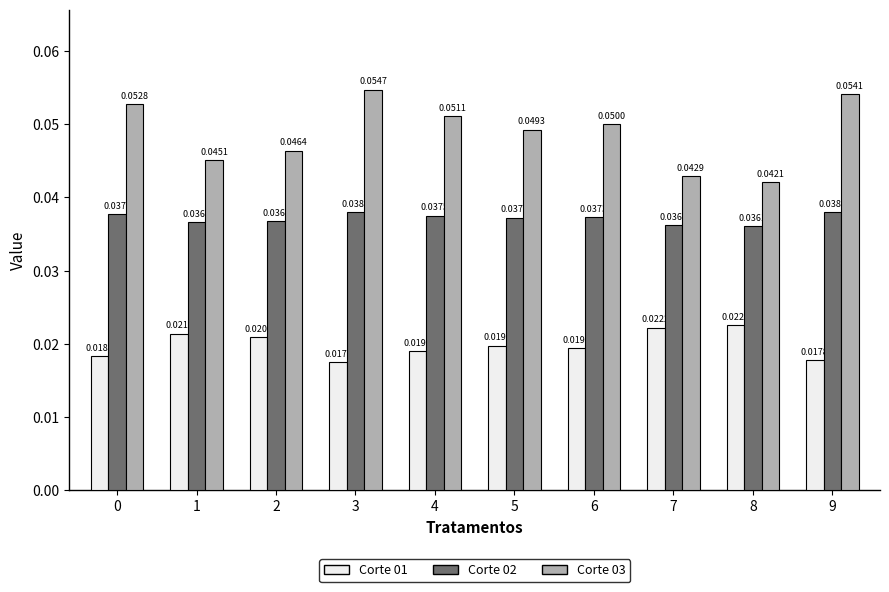

Count the Corte 03 values in the range 0 to 1.

10